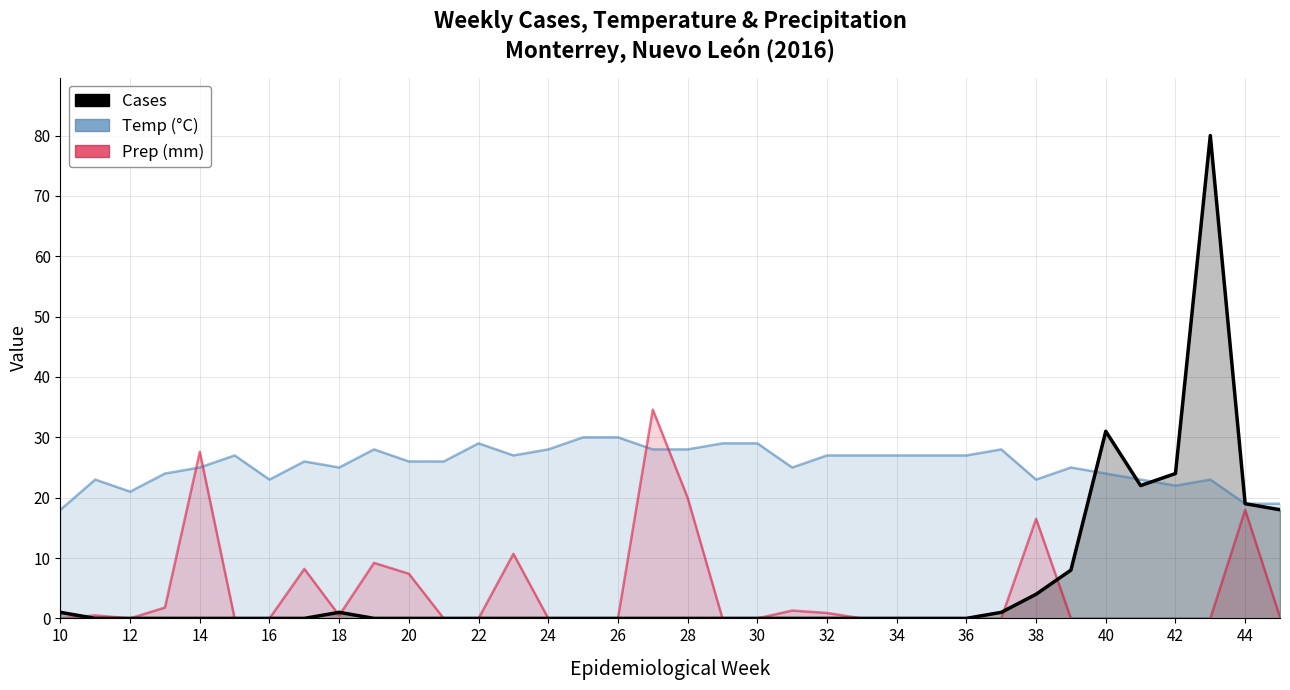

What is the average value of the Cases series?

5.8